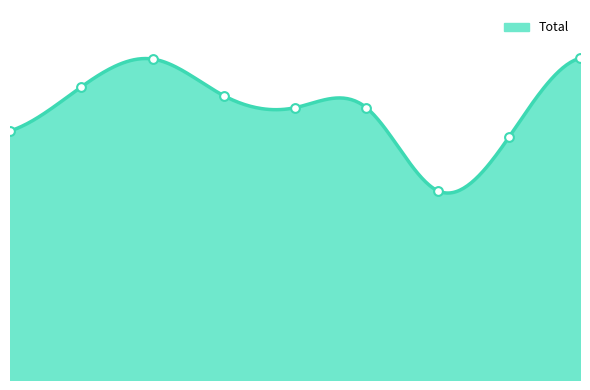

Between 2021 and 2018, which is larger?

2018